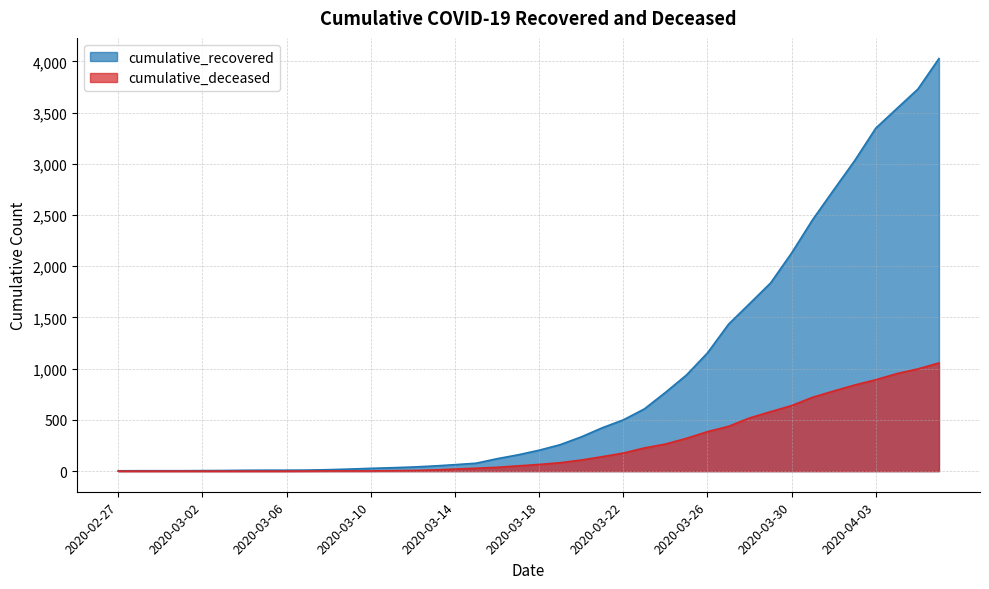

True or false: cumulative_recovered has more than 0 points higher than both neighbors.

False